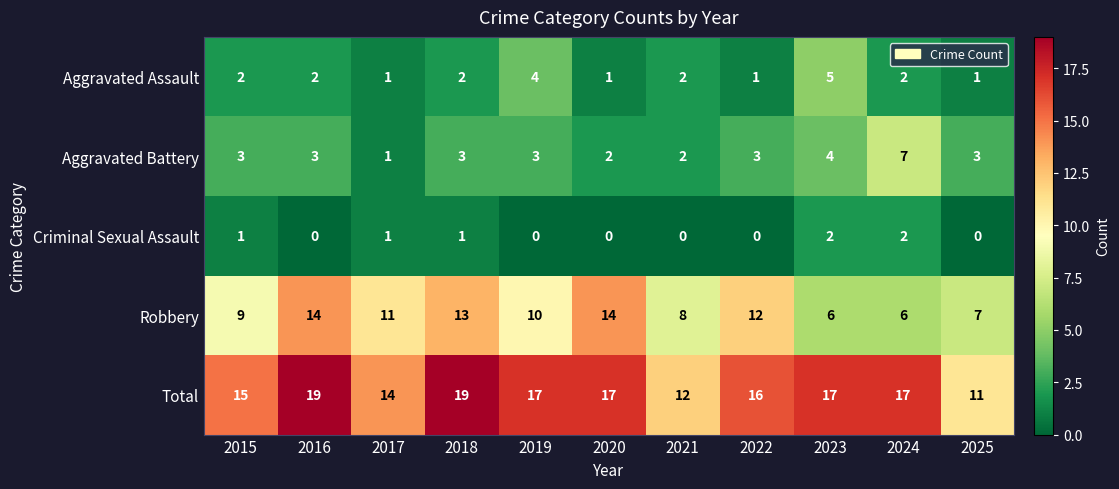

Which series has the largest total across all categories?

Total